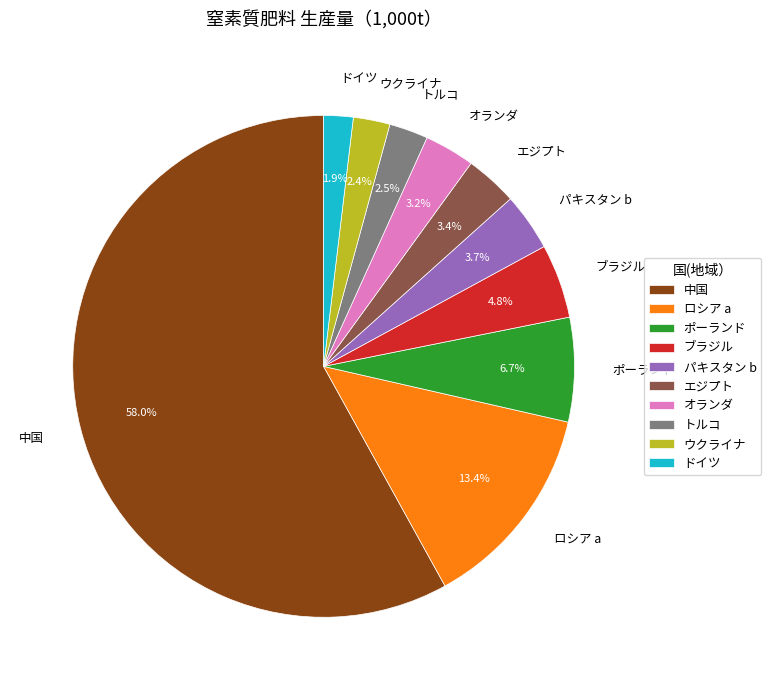

The ドイツ slice represents 2% of the pie. True or false?

True